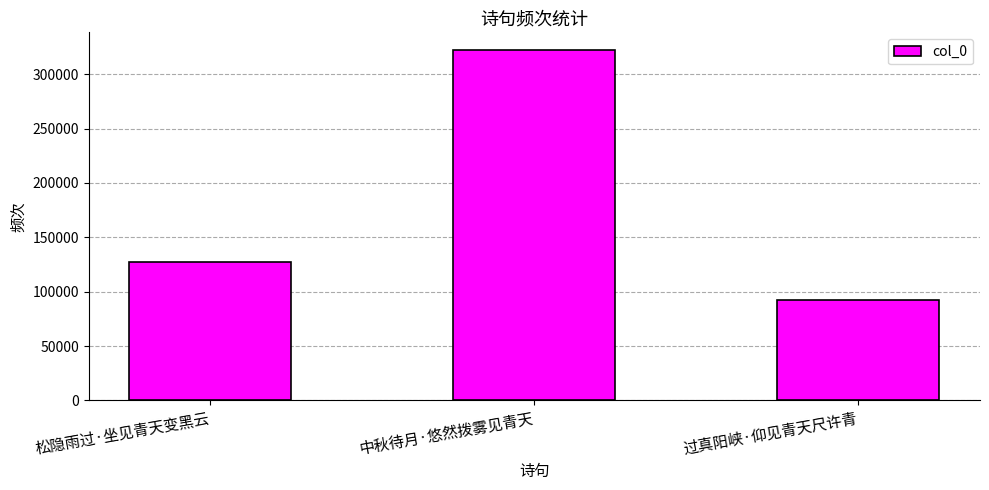

How many data points does each series have?

3